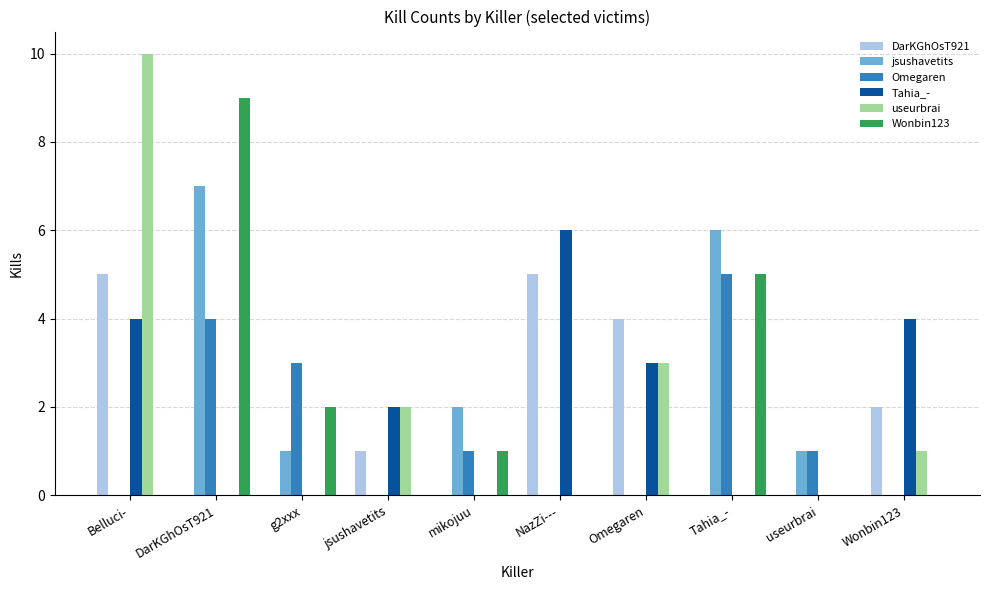

Reading left to right, list all the values displayed in this chart.

DarKGhOsT921: 5	0	0	1	0	5	4	0	0	2
jsushavetits: 0	7	1	0	2	0	0	6	1	0
Omegaren: 0	4	3	0	1	0	0	5	1	0
Tahia_-: 4	0	0	2	0	6	3	0	0	4
useurbrai: 10	0	0	2	0	0	3	0	0	1
Wonbin123: 0	9	2	0	1	0	0	5	0	0